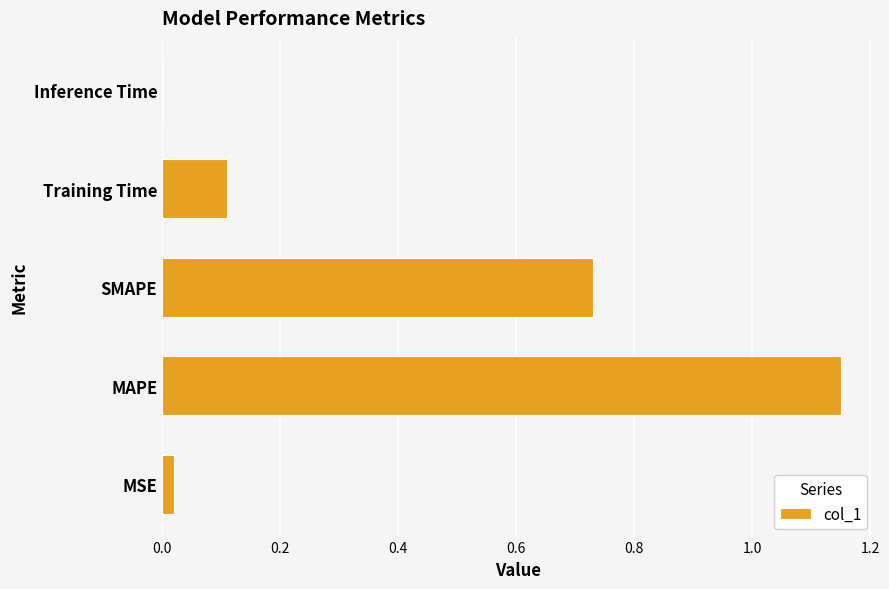

What is the average value?

0.4